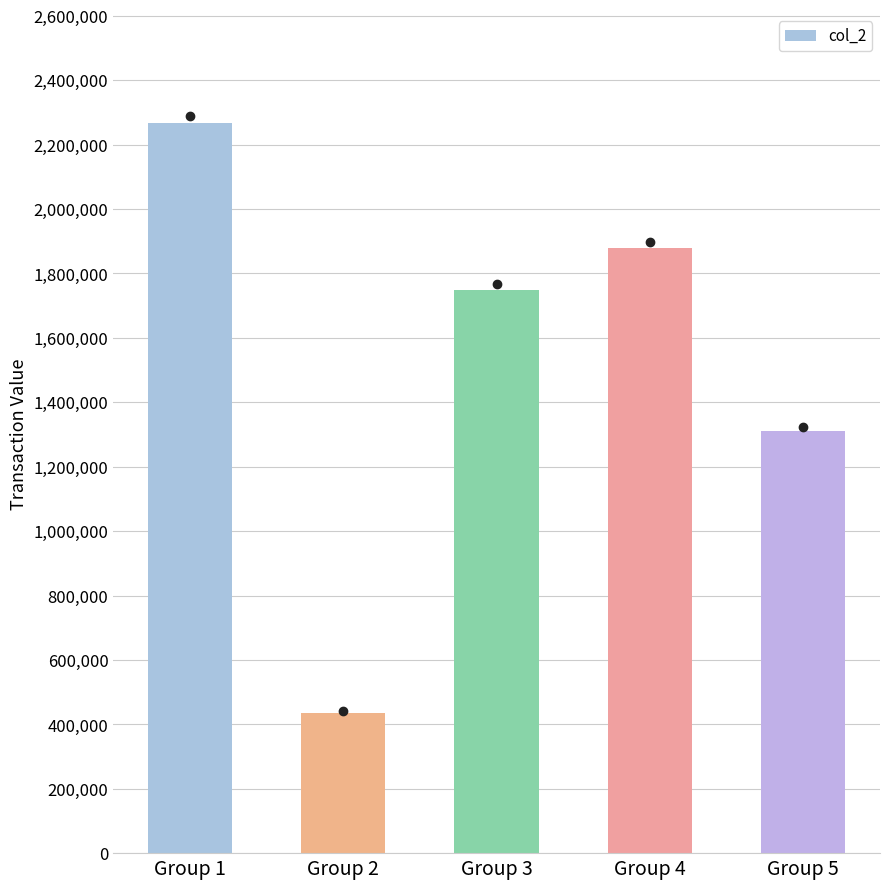

What is the value of the 3rd bar from the left?

1749910